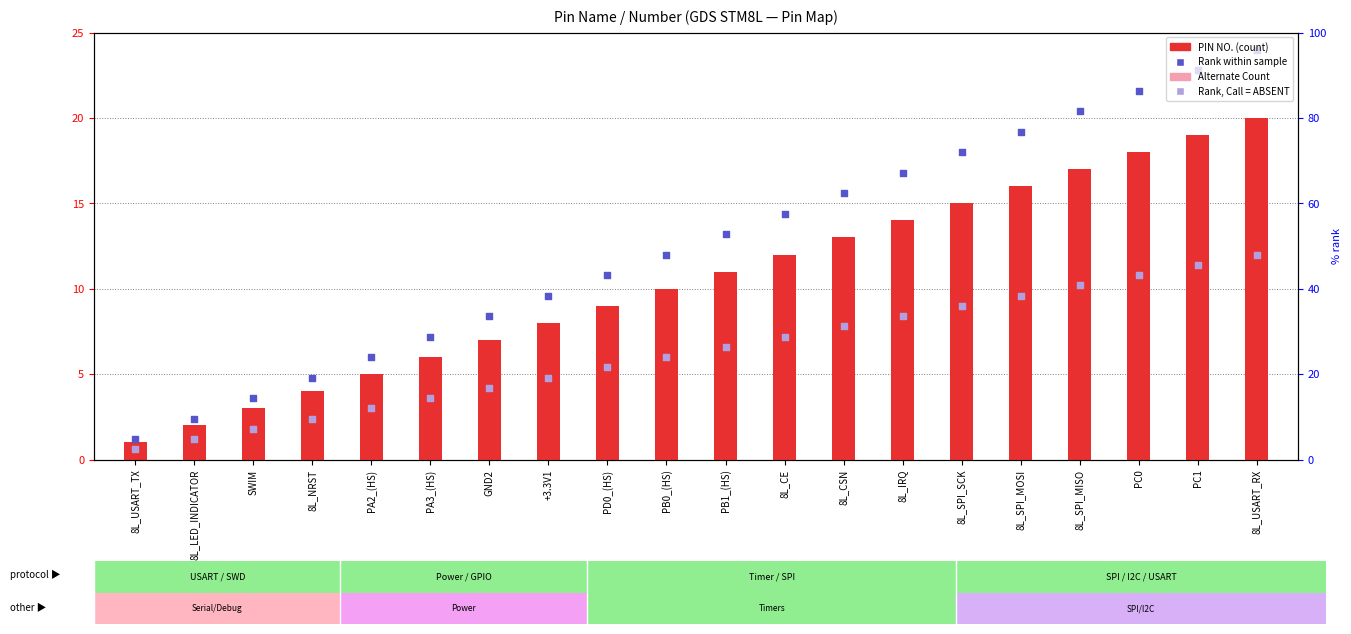

At how many categories does at least one series exceed 22?

2